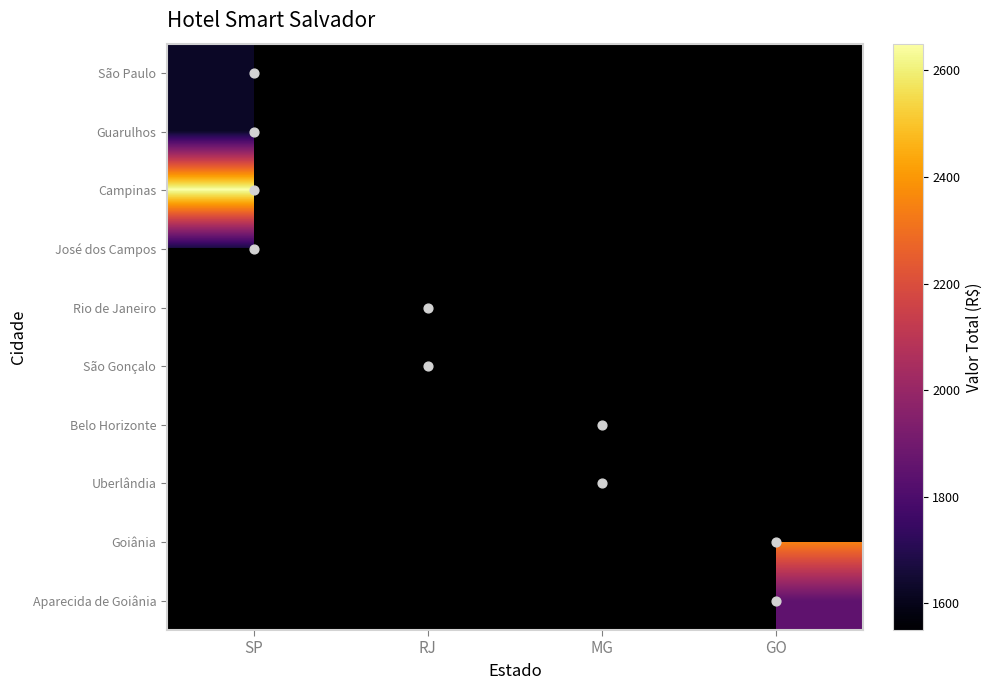

At how many categories does at least one series exceed 2348?

2